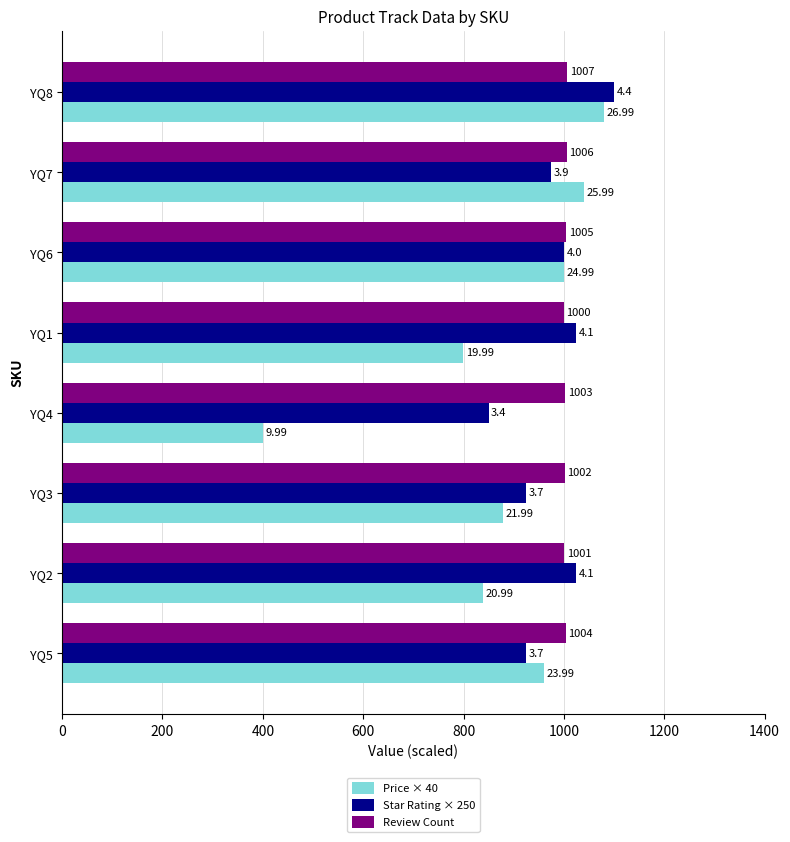

What is the highest value of the Price × 40 series?

1079.6